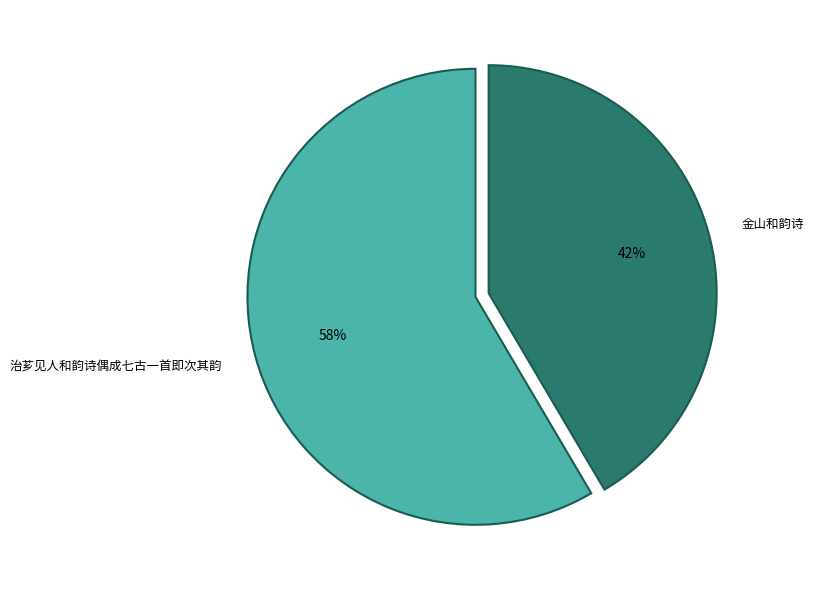

What percentage is the 治芗见人和韵诗偶成七古一首即次其韵 slice, to the nearest percent?

58%